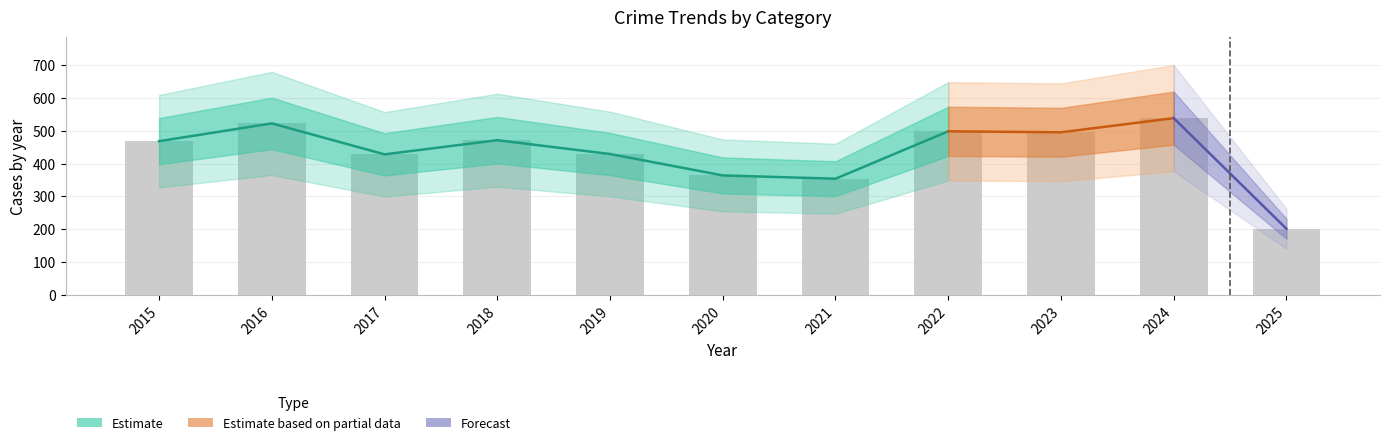

Which label corresponds to the smallest value in the chart?

2025